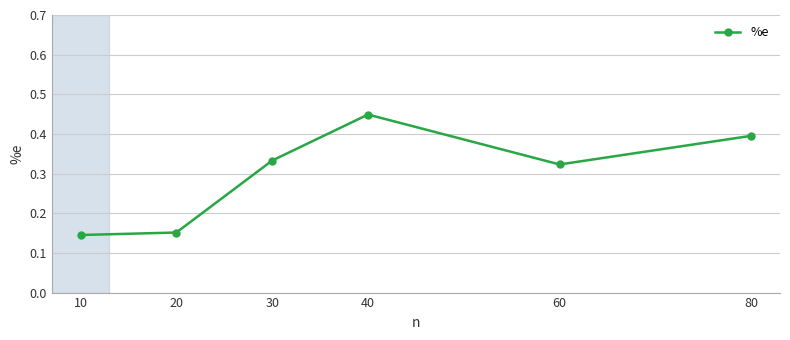

Count the values in the range 0 to 1.

6